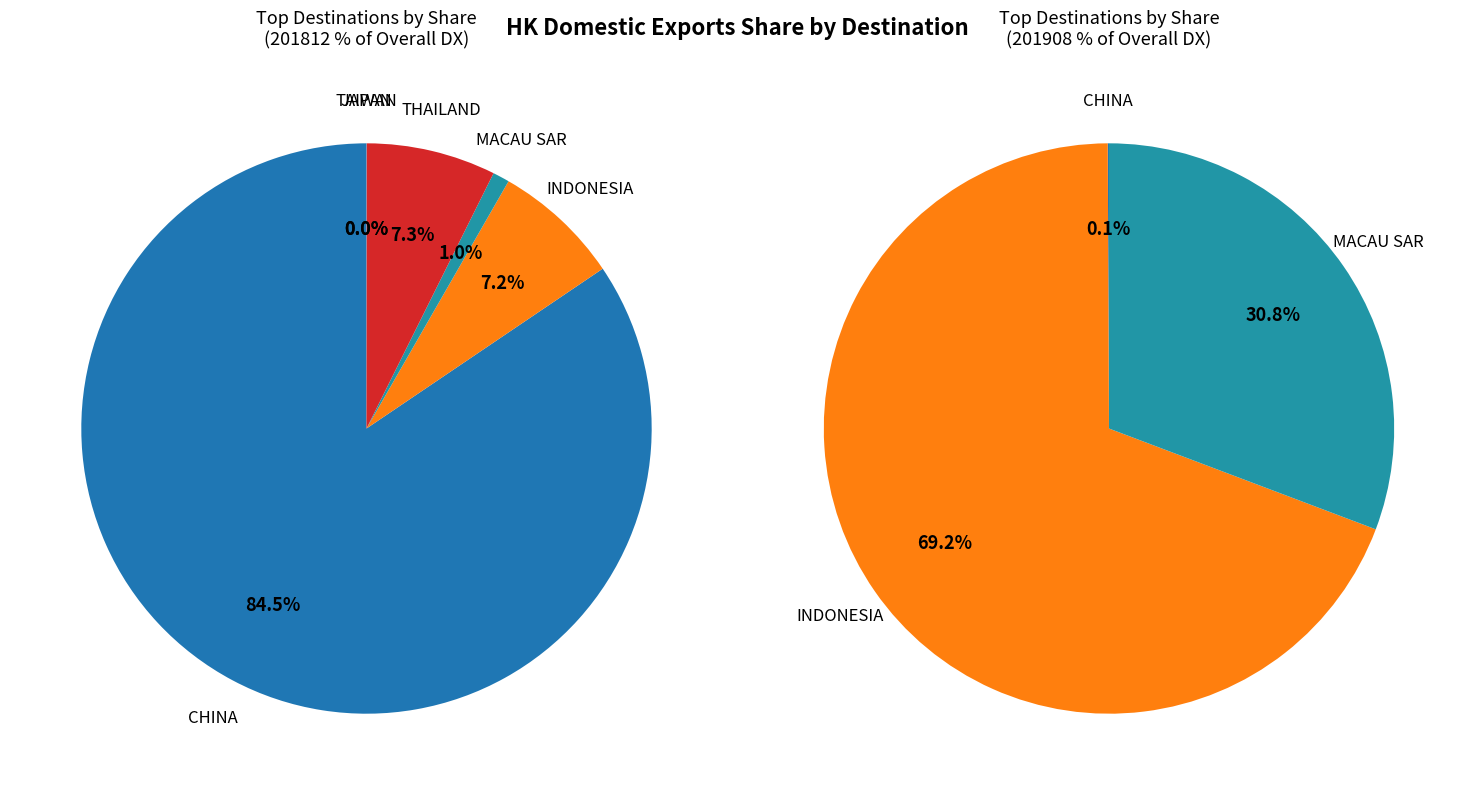

How many segments does this pie chart have?

9